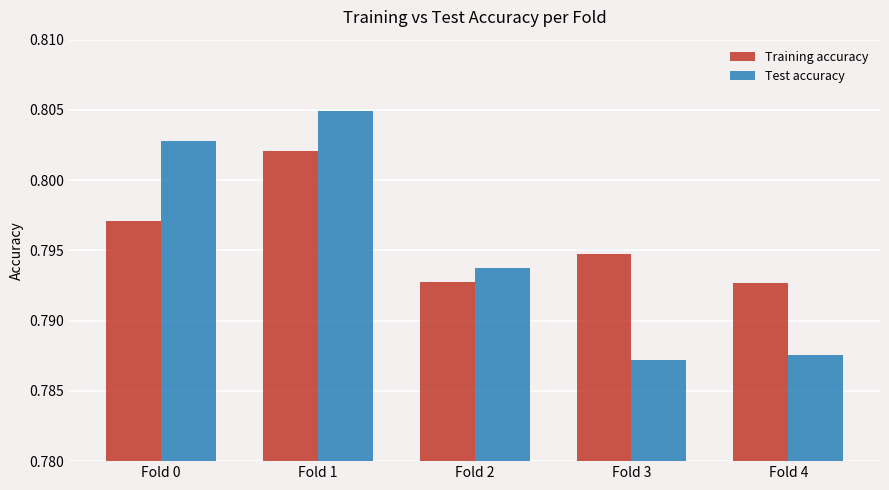

Count the number of data series in this chart.

2